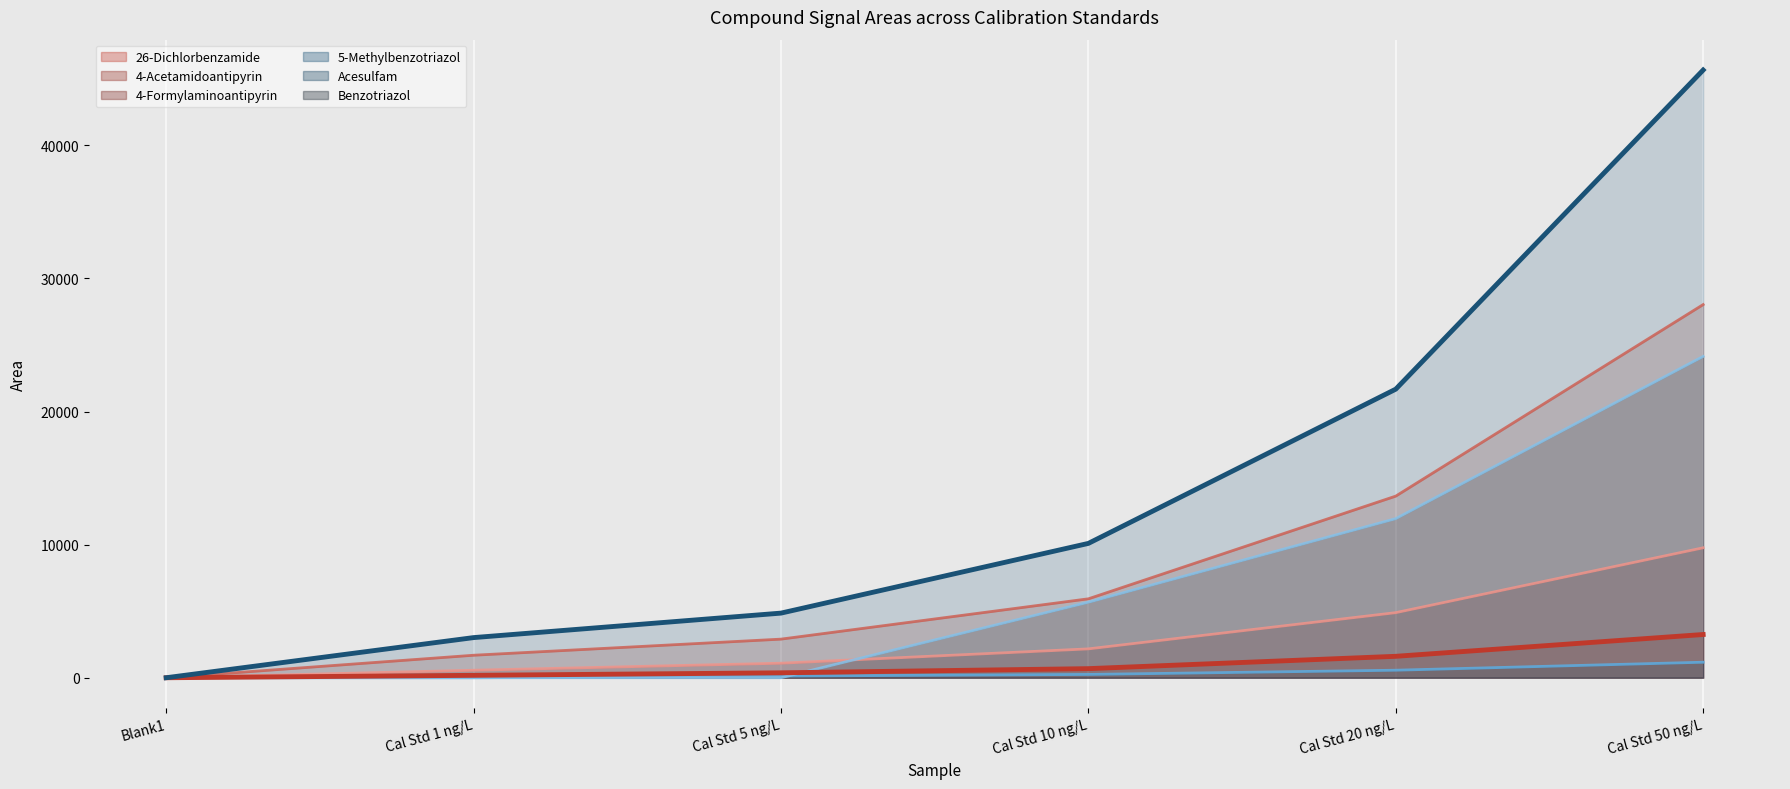

Reading right to left, extract all data points from this chart.

26-Dichlorbenzamide: 3248	1610	683	370	181	0
4-Acetamidoantipyrin: 28035	13646	5930	2901	1691	0
4-Formylaminoantipyrin: 9762	4890	2168	1092	564	0
5-Methylbenzotriazol: 45654	21681	10093	4855	3016	0
Acesulfam: 1166	566	248	125	0	0
Benzotriazol: 24139	11952	5674	0	0	0